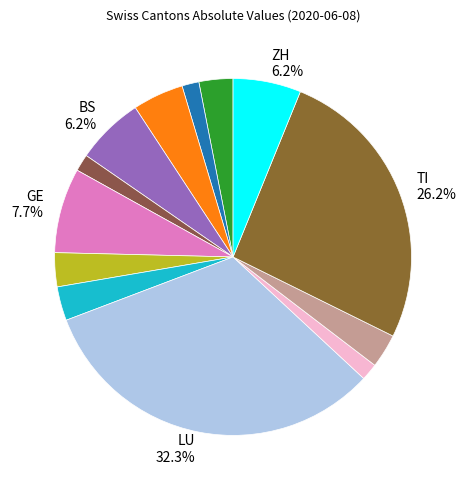

To the nearest percent, what is the average slice percentage?

8%